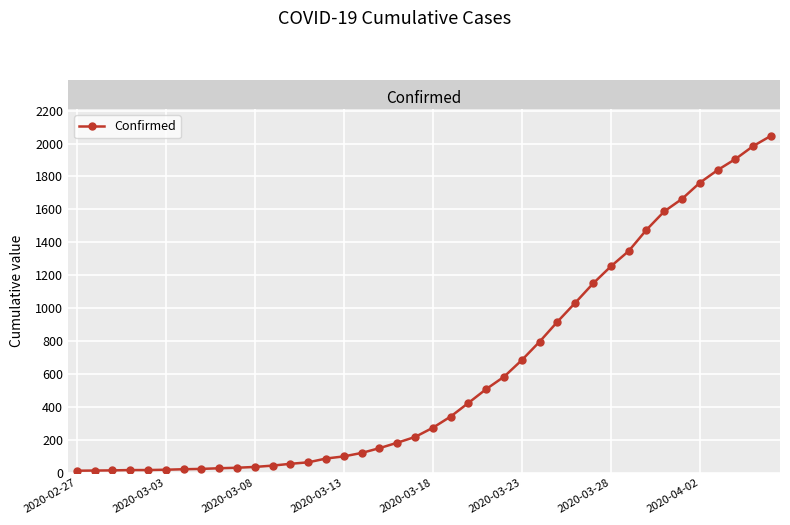

What is the difference between the maximum and minimum values?

2034